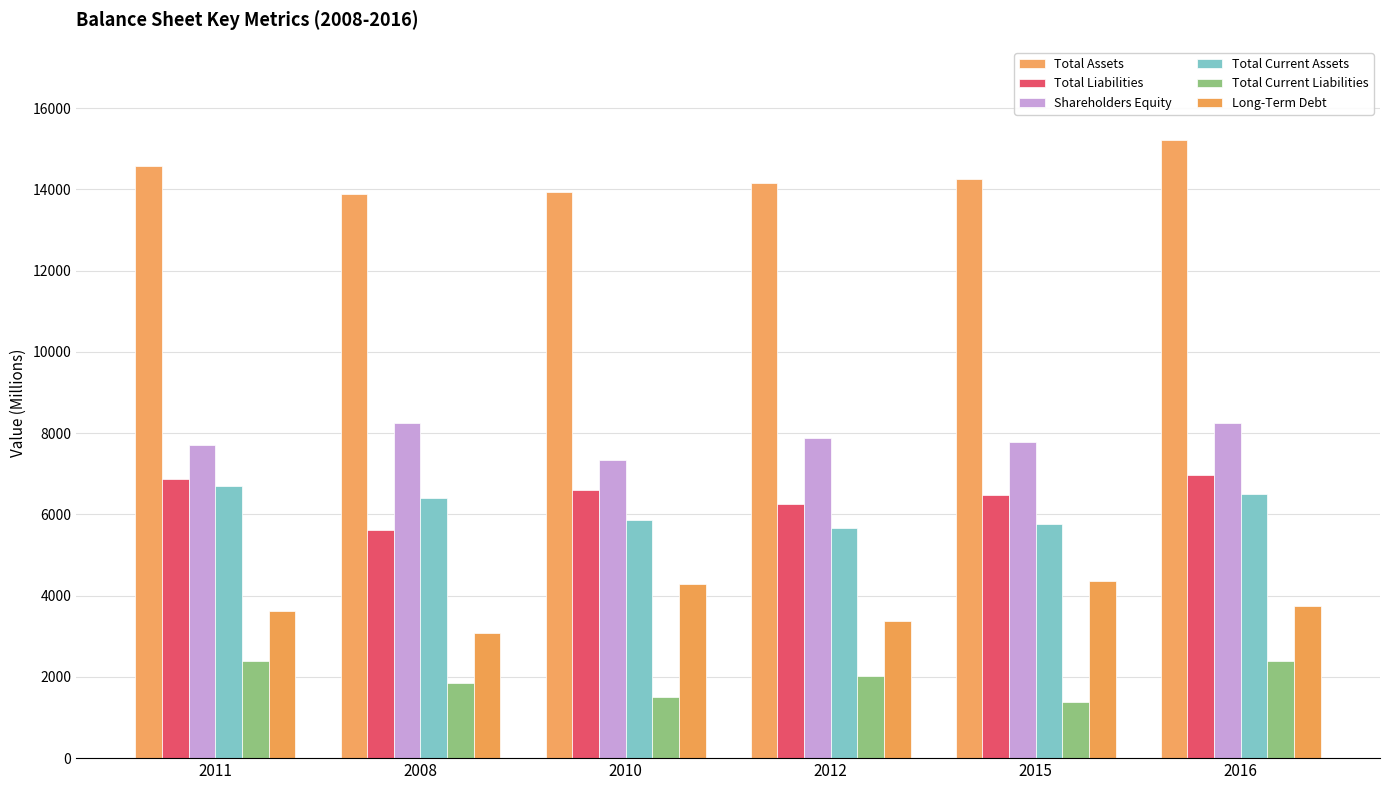

At which label does Total Current Assets first exceed 6397?

2011